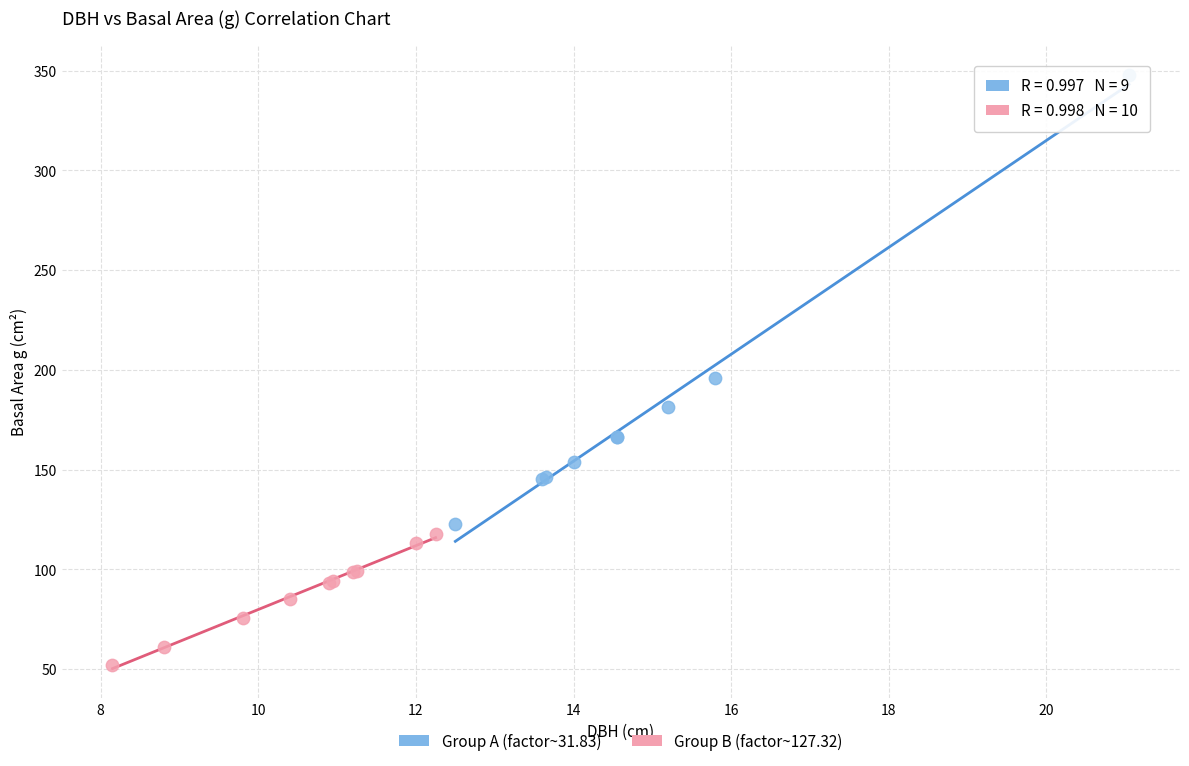

Which series contains the highest Y value?

Group A (factor~31.83)